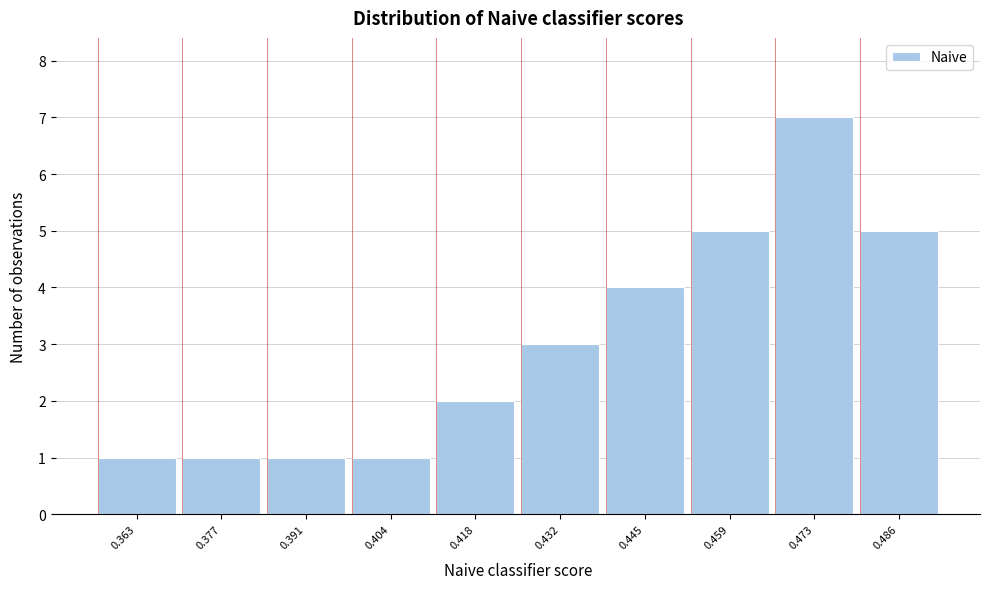

Reading left to right, transcribe all the data shown in this chart.

1	1	1	1	2	3	4	5	7	5